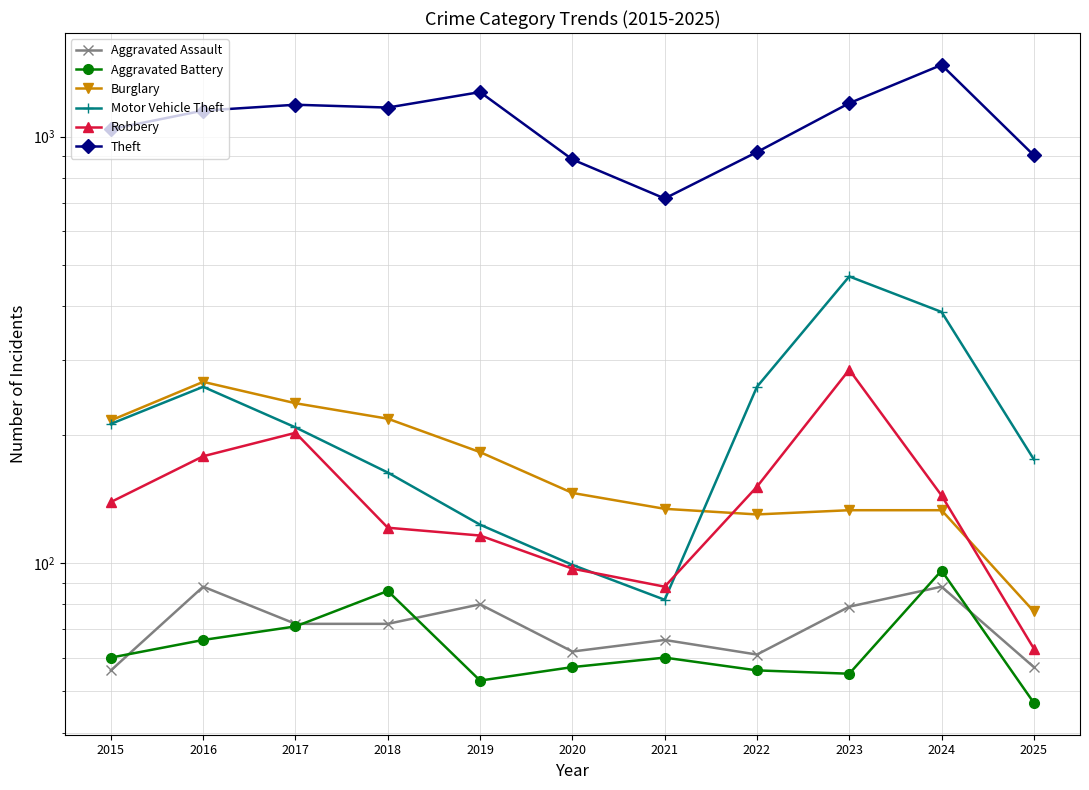

What are all the series names shown in the legend?

Aggravated Assault, Aggravated Battery, Burglary, Motor Vehicle Theft, Robbery, Theft